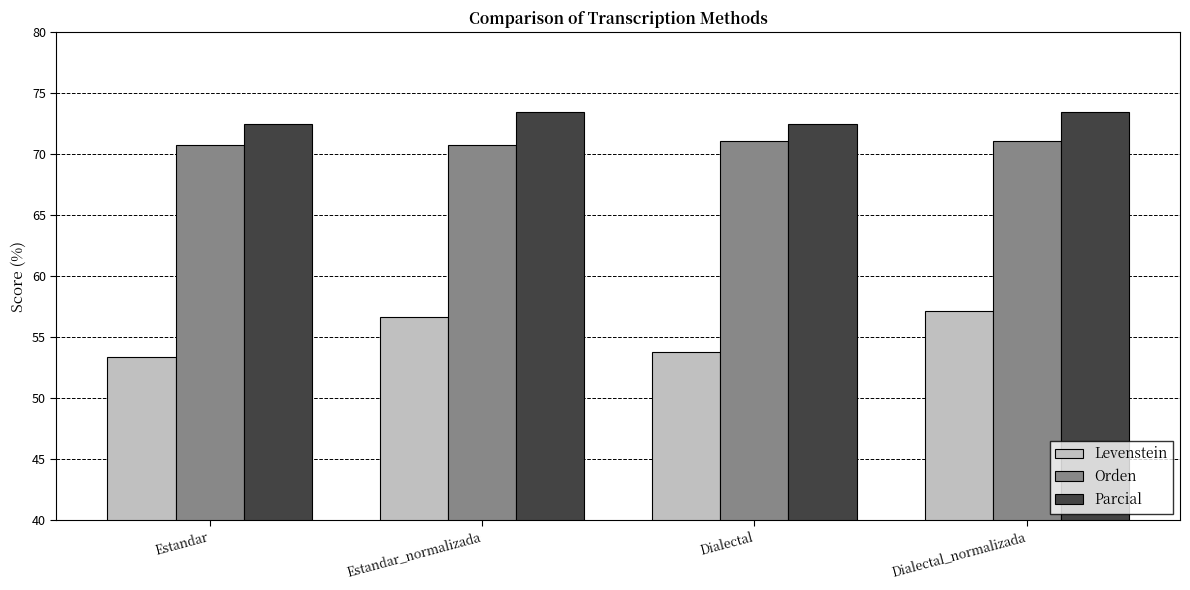

What is the value of the Levenstein bar at the 4th from the left?

57.1